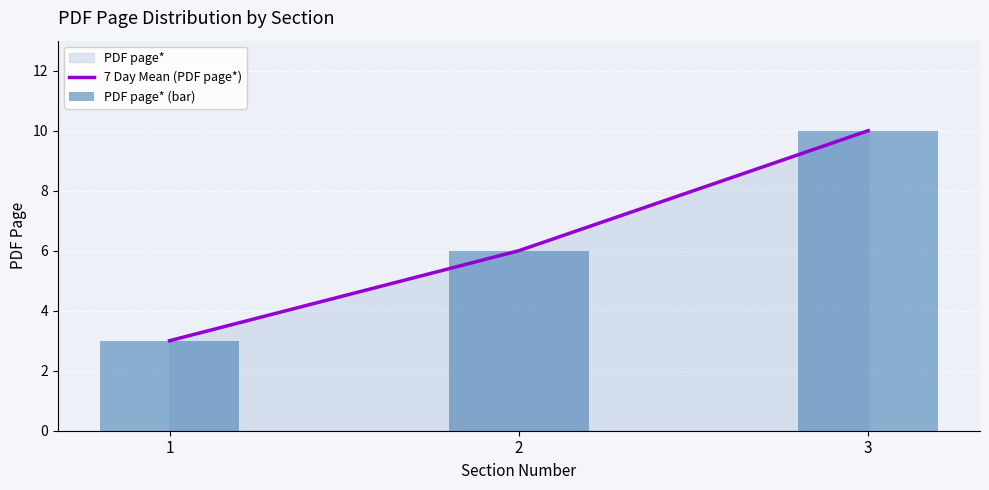

Count the 7 Day Mean (PDF page*) values in the range 3 to 10.

3